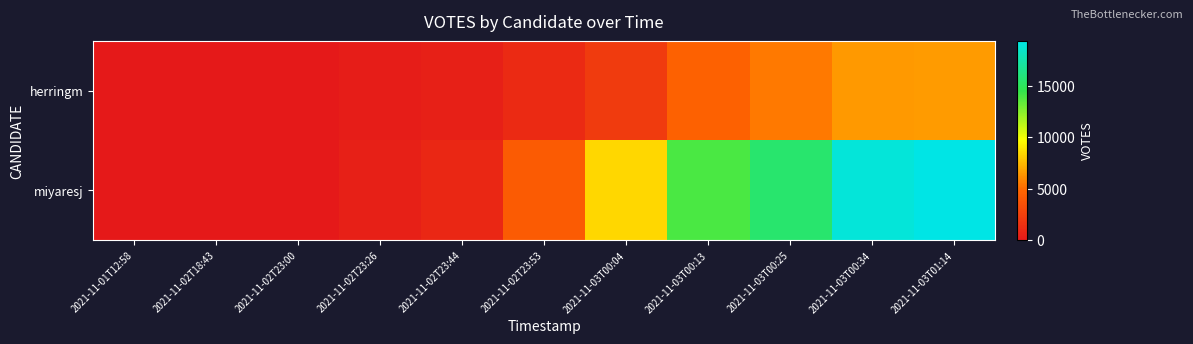

Rank the series by their maximum value, from lowest to highest.

herringm, miyaresj